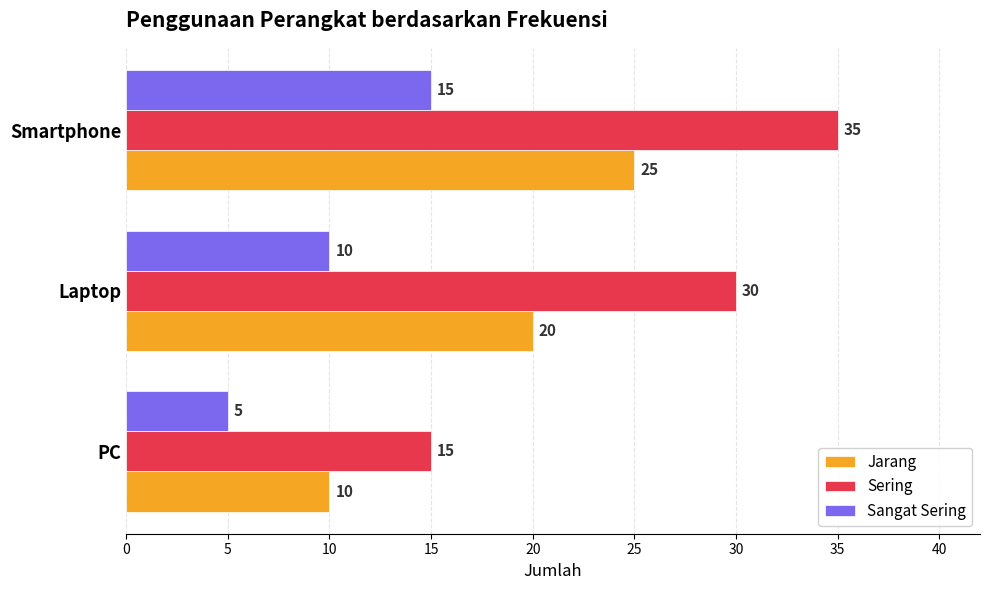

Which series has the largest range (max minus min)?

Sering